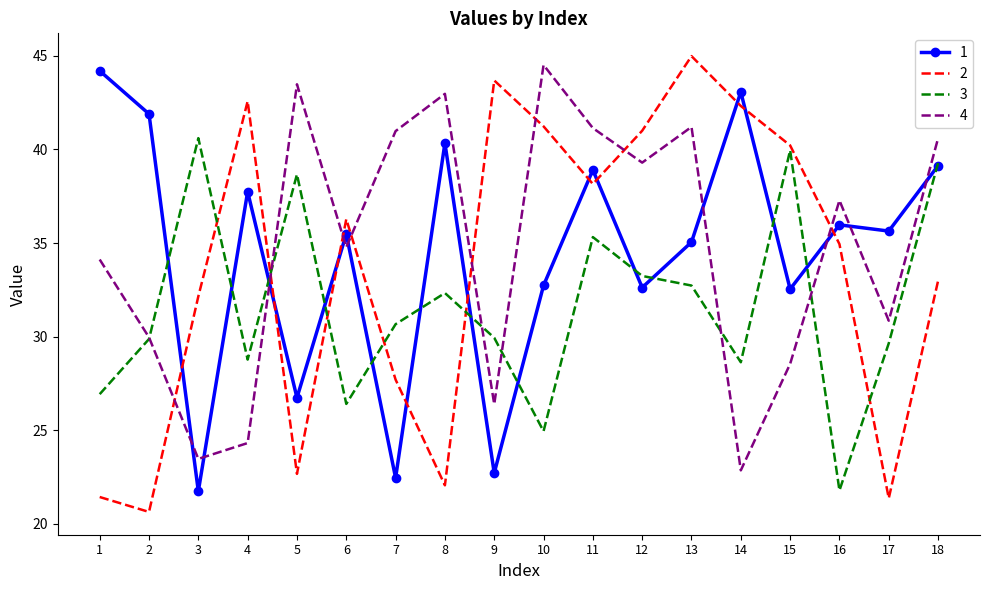

How many intersections are there between 2 and 4?

8